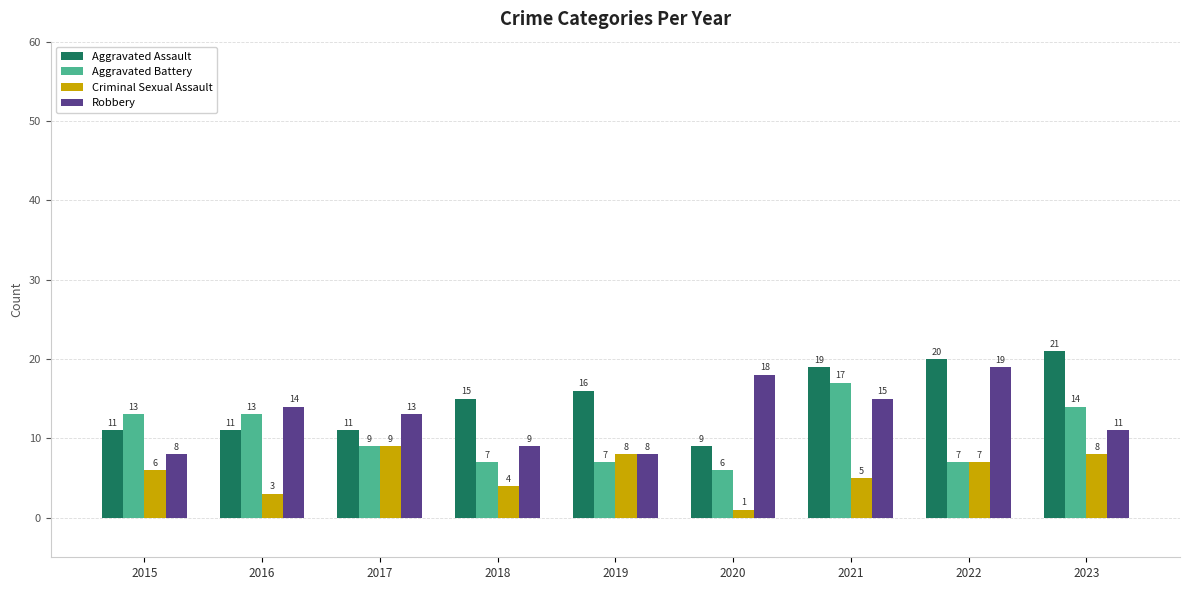

Which series has the largest total across all categories?

Aggravated Assault